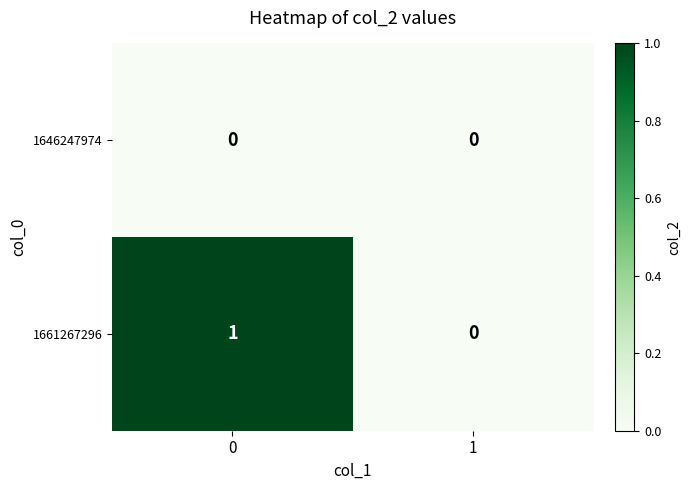

Rank the series by their average value, from lowest to highest.

1646247974, 1661267296